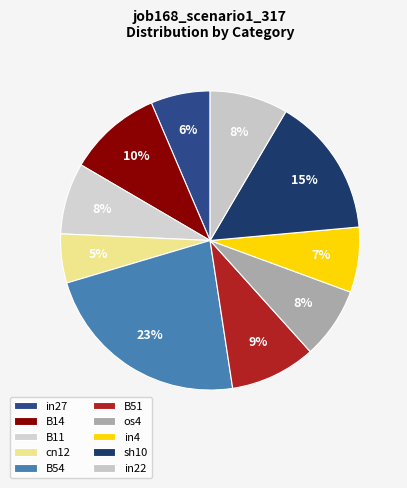

Is there a majority slice in this chart?

No